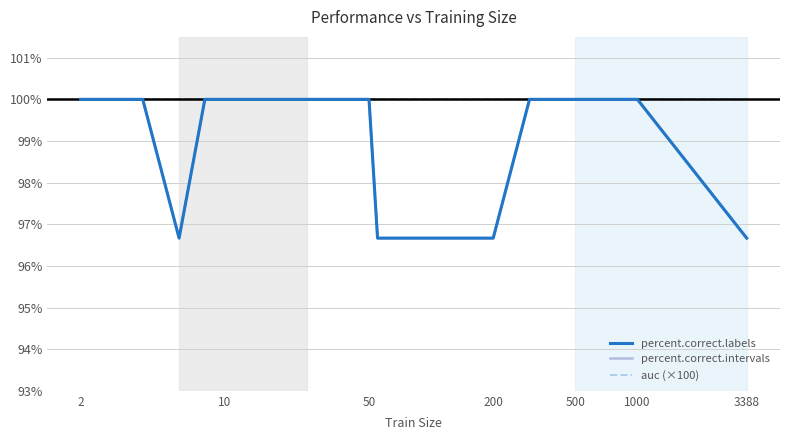

Is this an area chart (filled region under the line)?

No